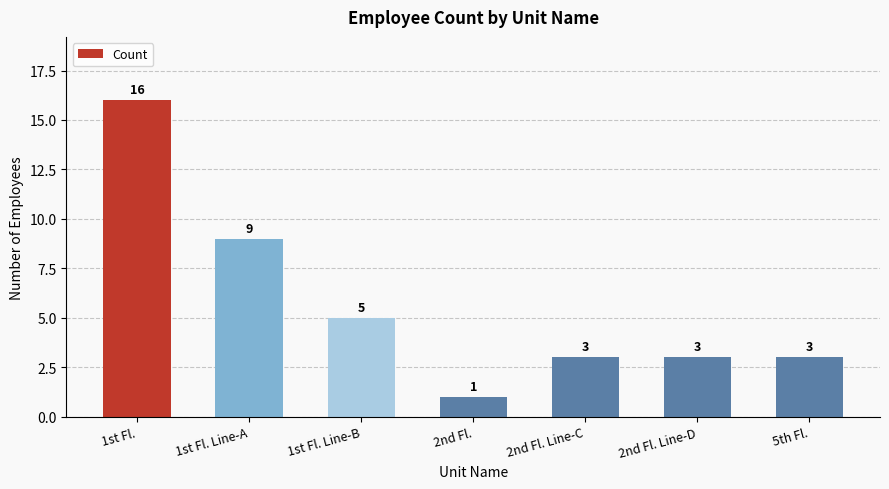

The value at 1st Fl. Line-A is 4. True or false?

False